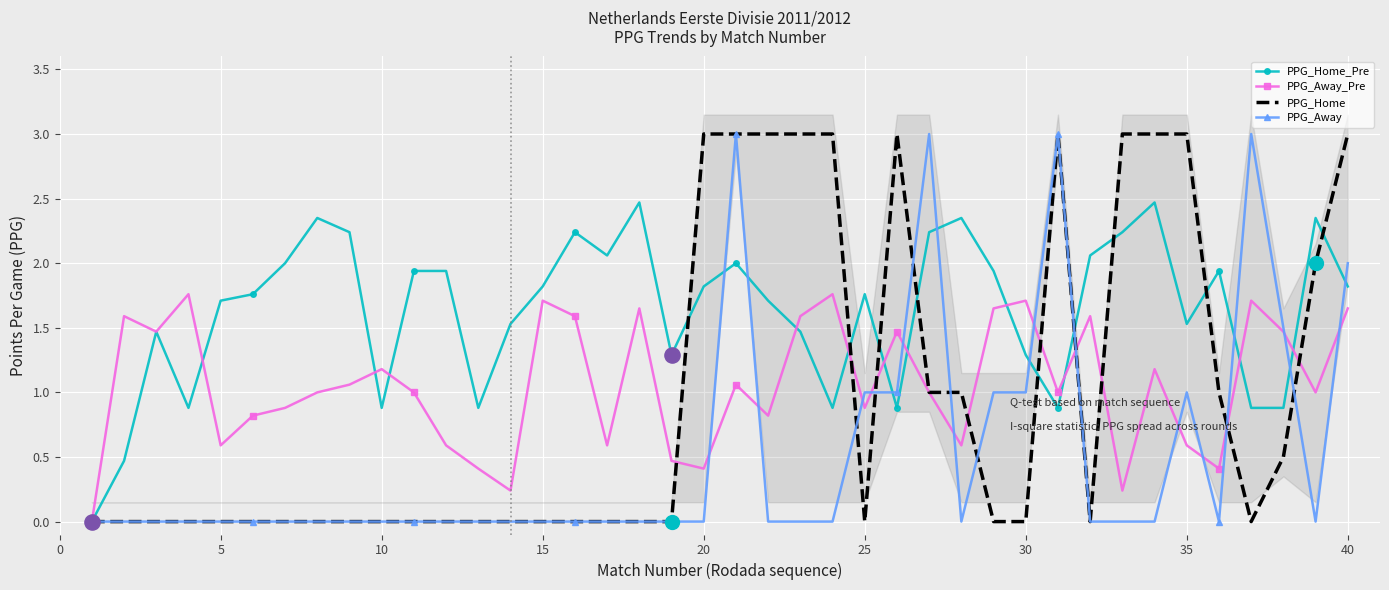

Which series has the largest total across all categories?

PPG_Home_Pre